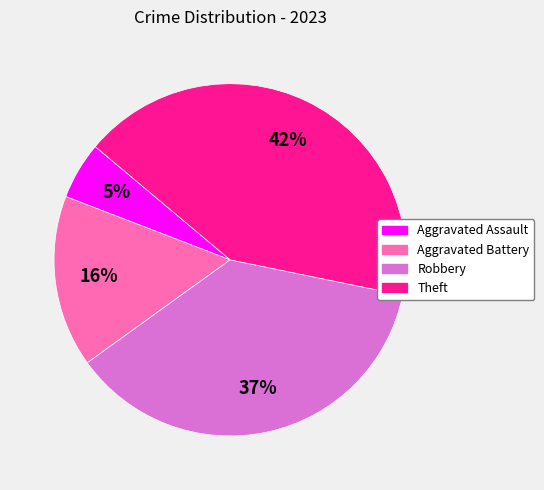

Between Robbery and Theft, which is larger?

Theft